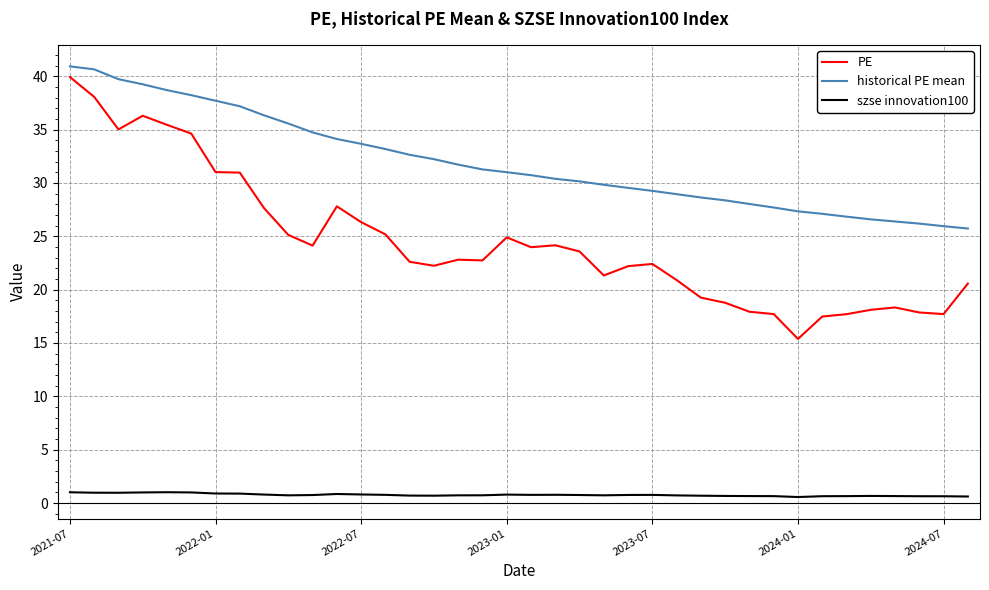

Which series has the widest spread of values?

PE